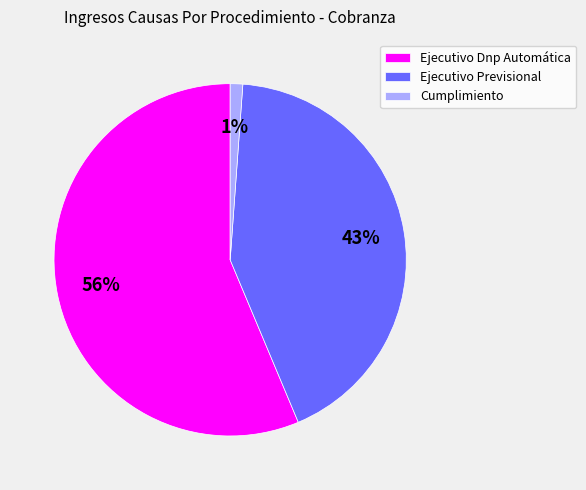

Which category accounts for the majority?

Ejecutivo Dnp Automática